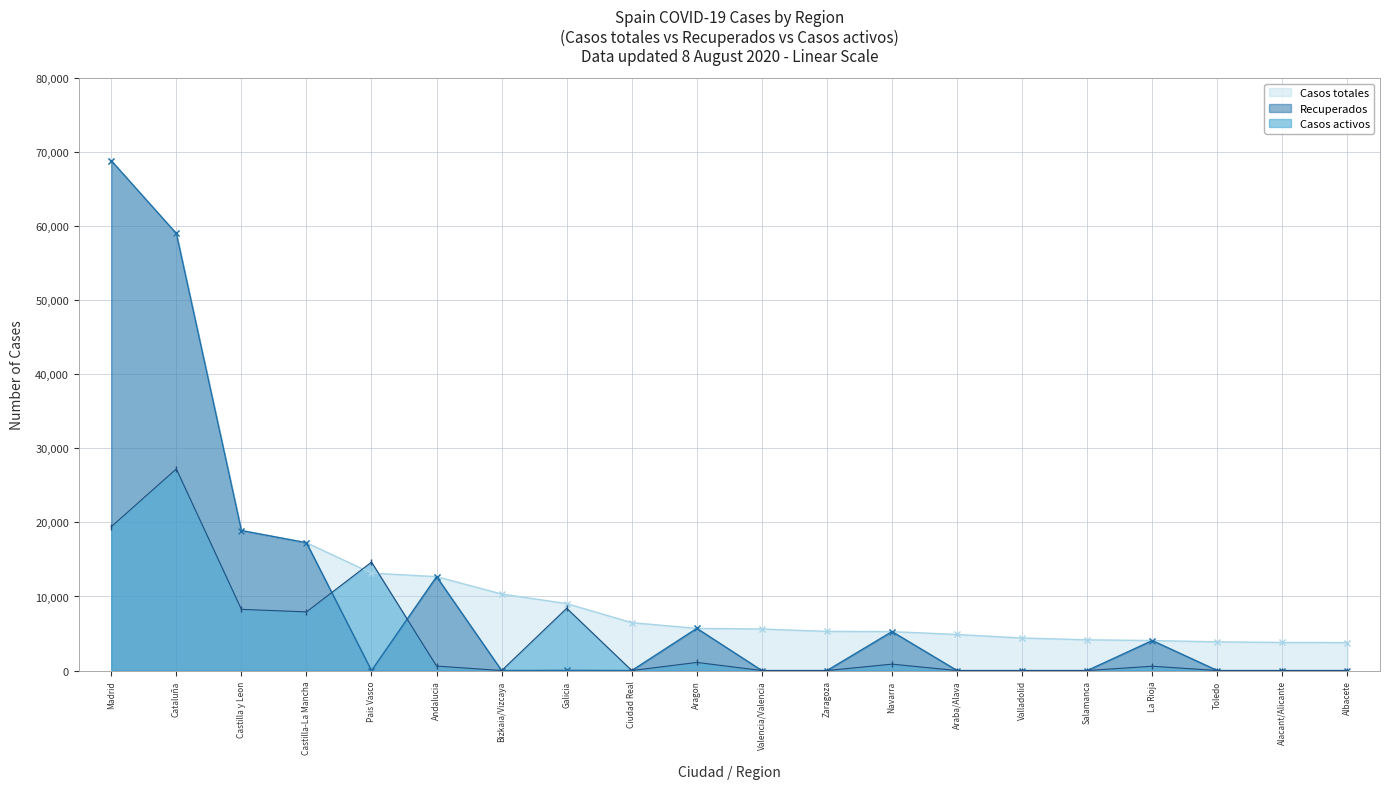

At which category is the sum across all series the highest?

Madrid